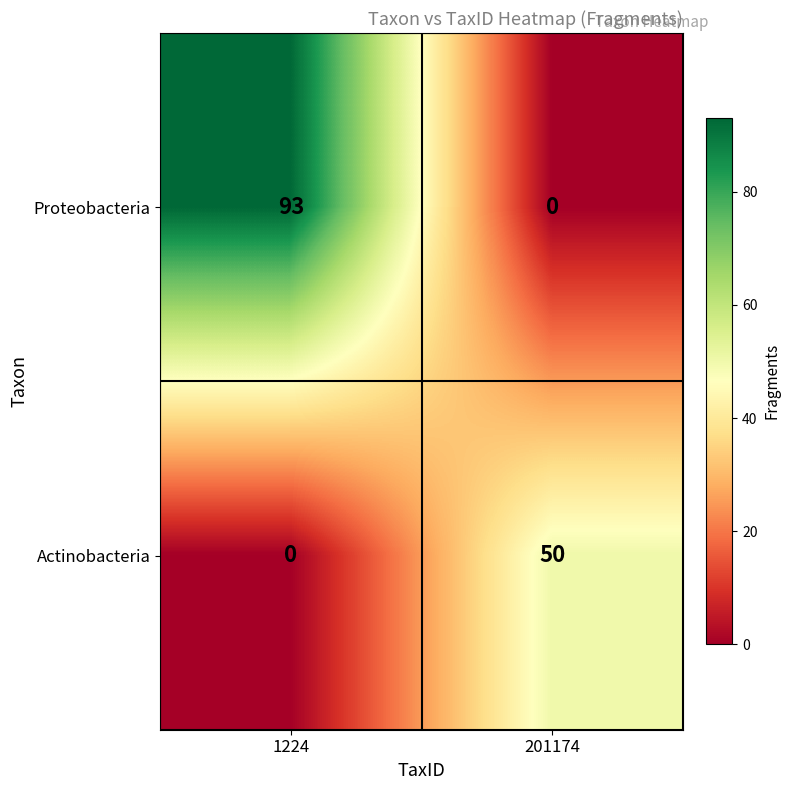

What is the sum of all Proteobacteria values?

93